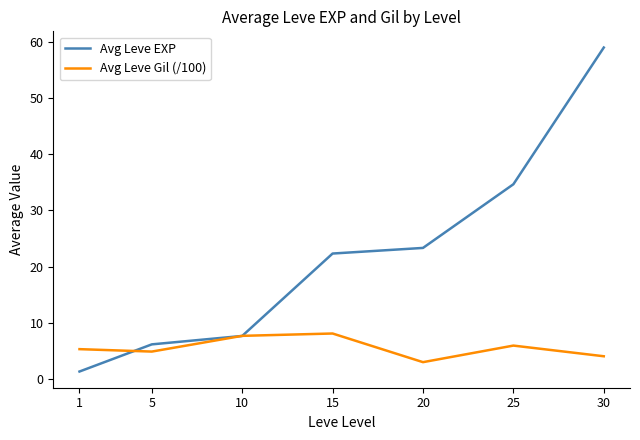

Which series ends up on top after the final intersection of Avg Leve EXP and Avg Leve Gil (/100)?

Avg Leve EXP